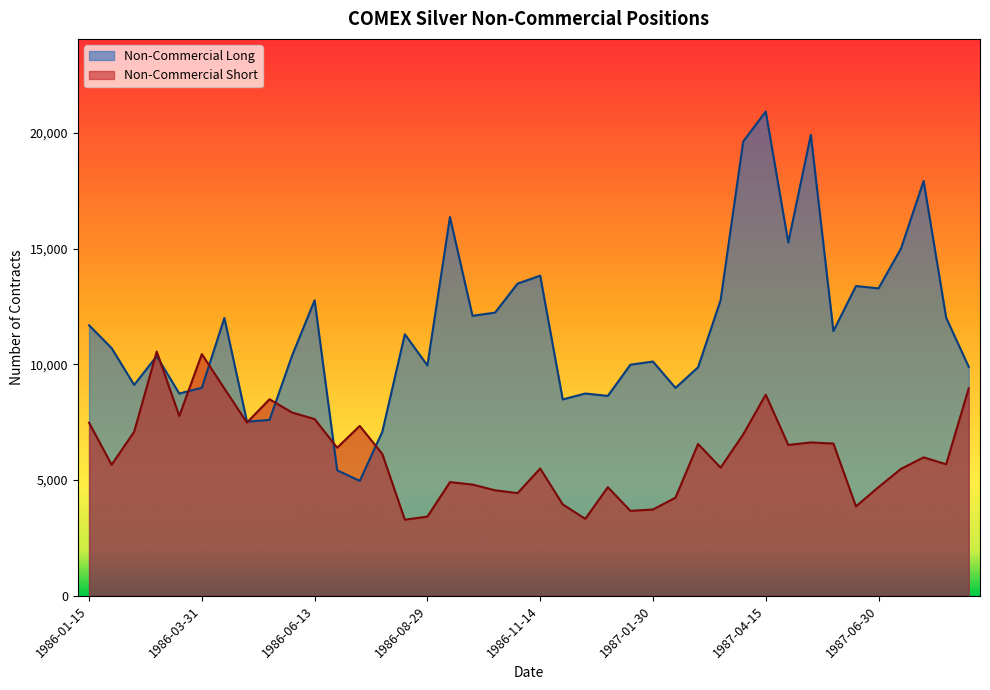

How many intersections are there between Non-Commercial Long and Non-Commercial Short?

8